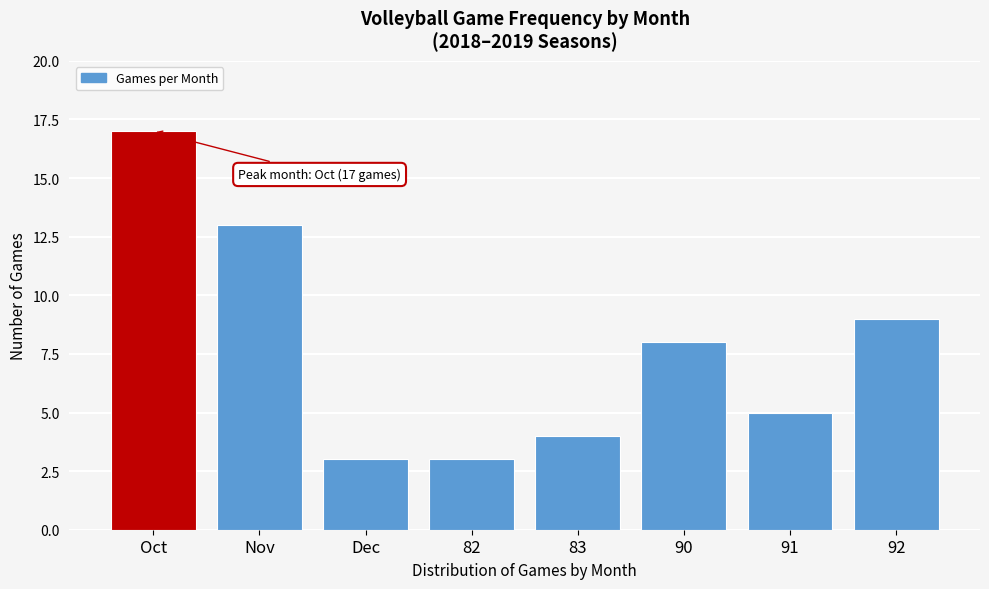

Reading left to right, extract all data points from this chart.

17	13	3	3	4	8	5	9